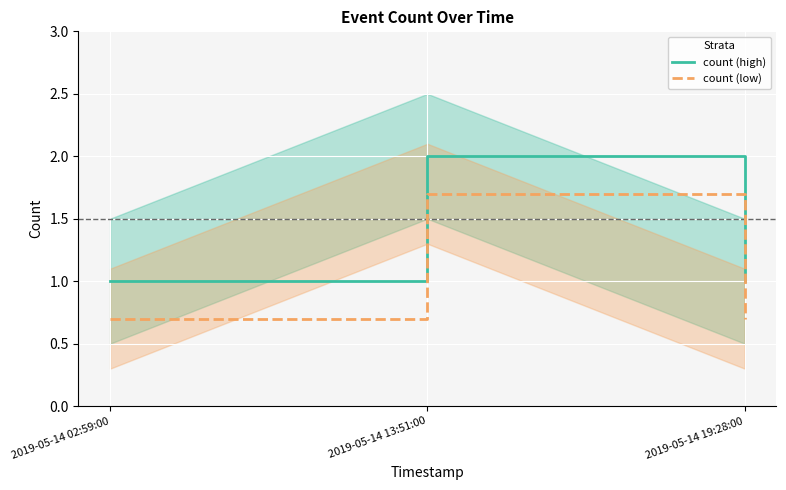

Reading left to right, transcribe all the data shown in this chart.

count (high): 1.0	2.0	1.0
count (low): 0.7	1.7	0.7